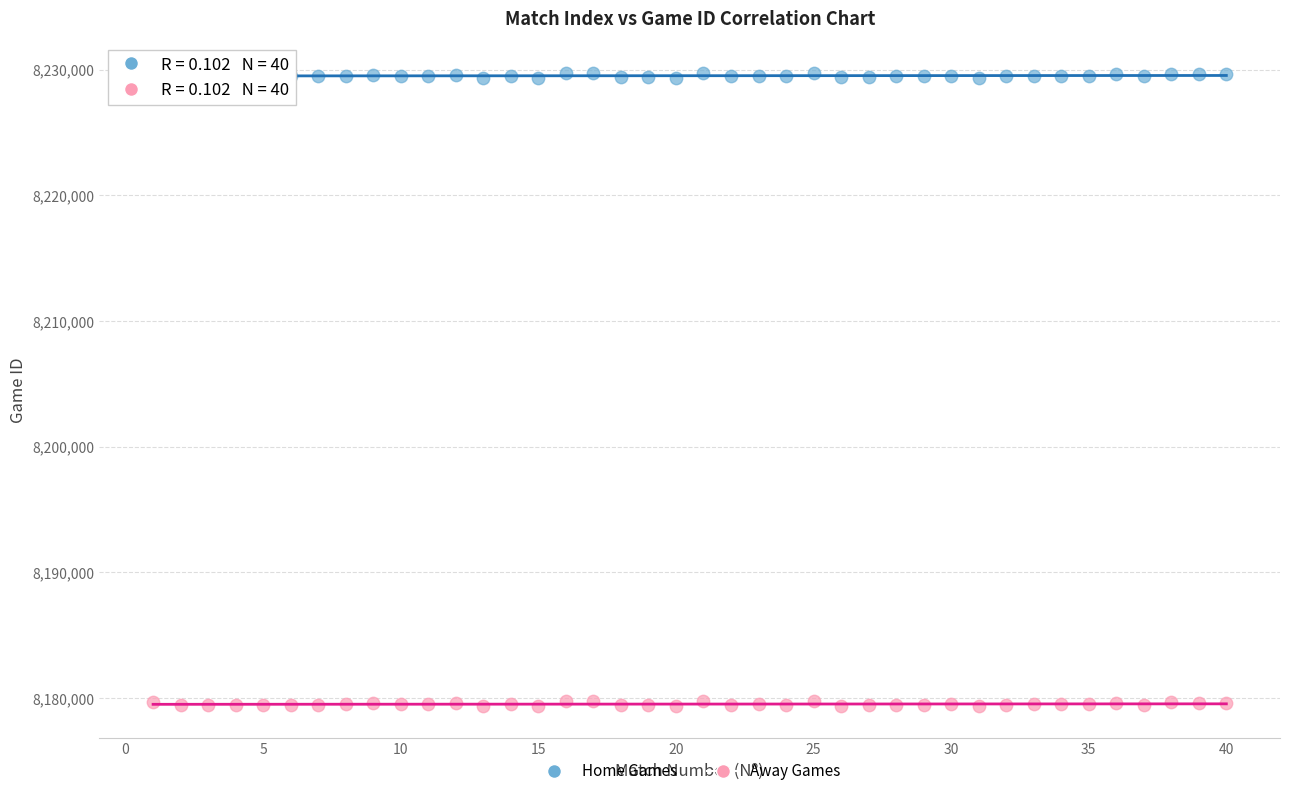

What are all the series names shown in the legend?

Home Games, Away Games